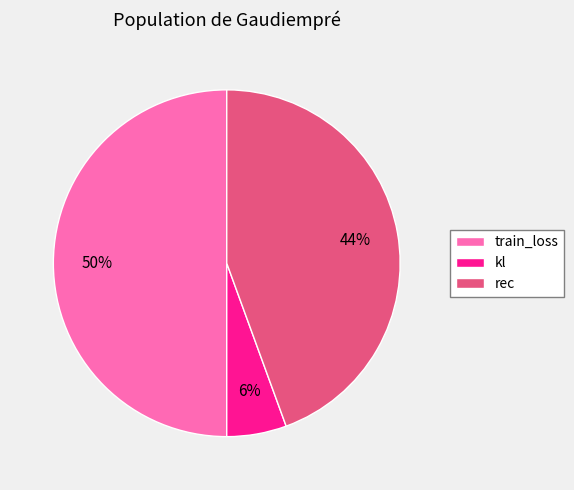

True or false: kl accounts for 6% of the total.

True